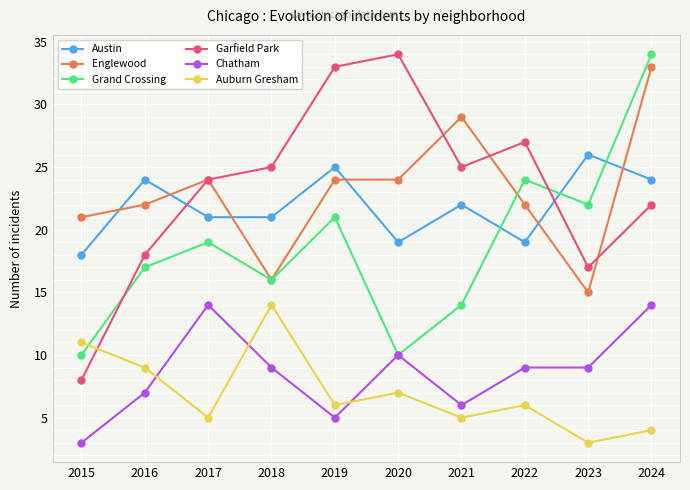

At which category does Grand Crossing reach its first local valley?

2018